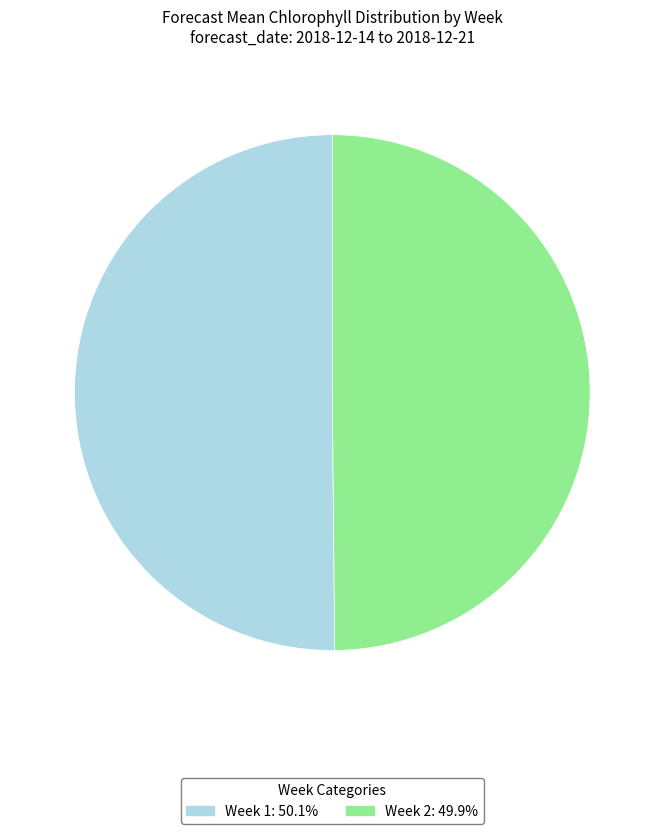

Do Week 1 and Week 2 together represent more than half of the pie?

Yes